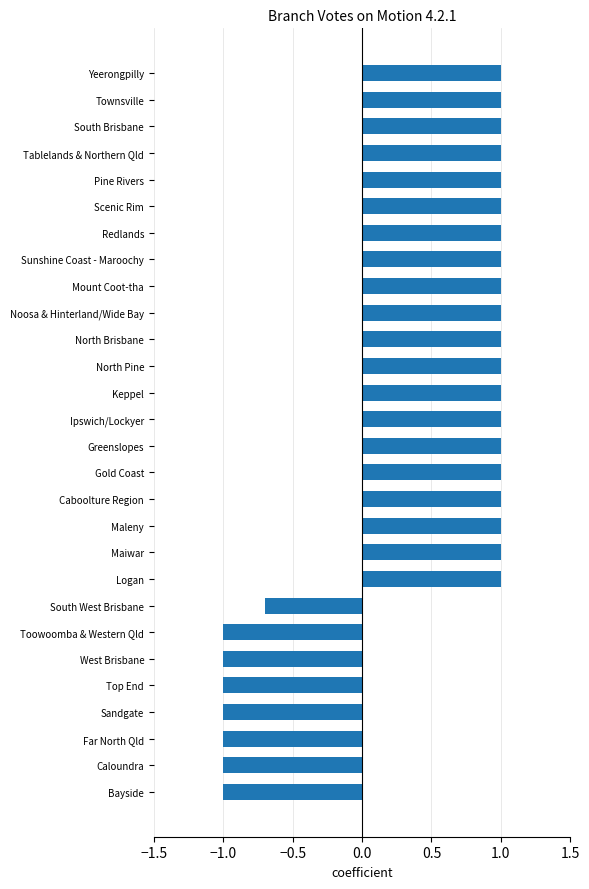

The value at South West Brisbane is -0.7. True or false?

True